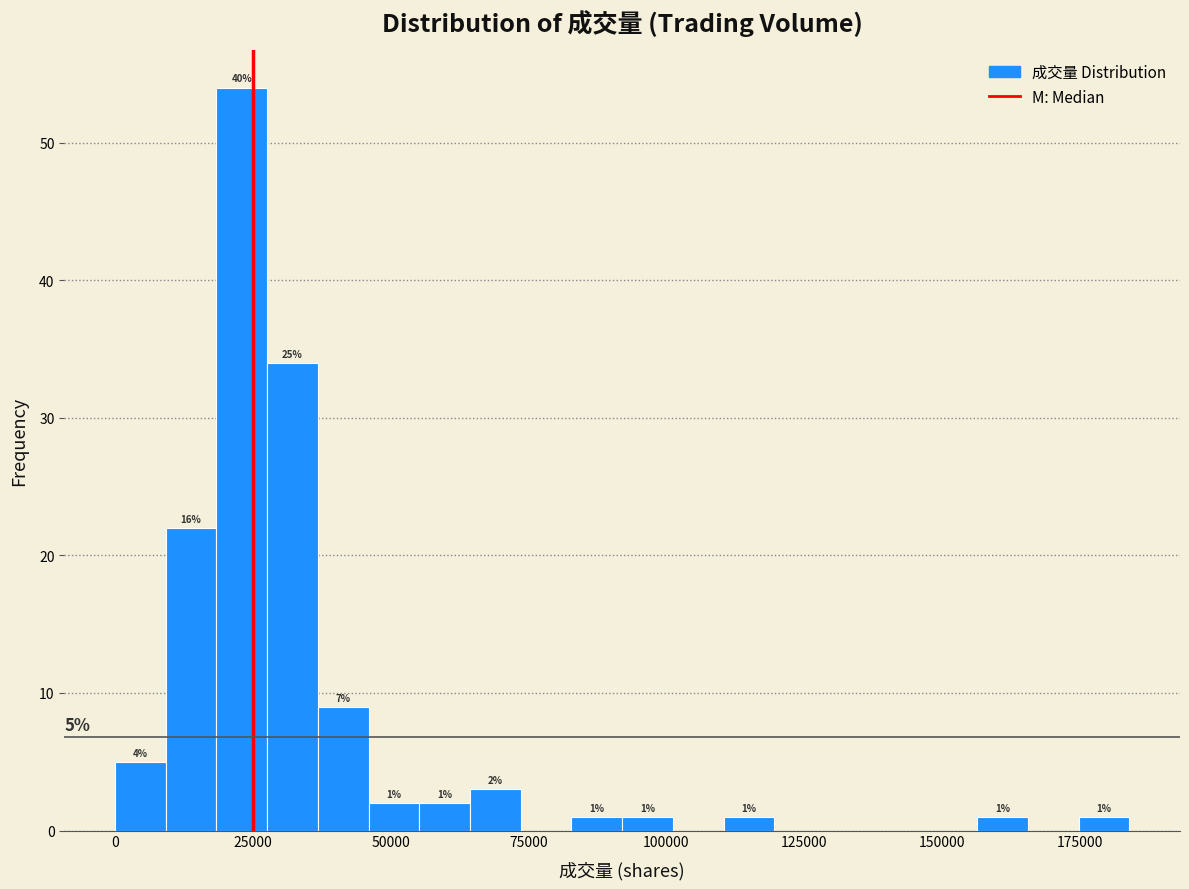

Around what value on the x-axis is the tallest bar? Give the approximate position of its centre, as read against the axis.

25000